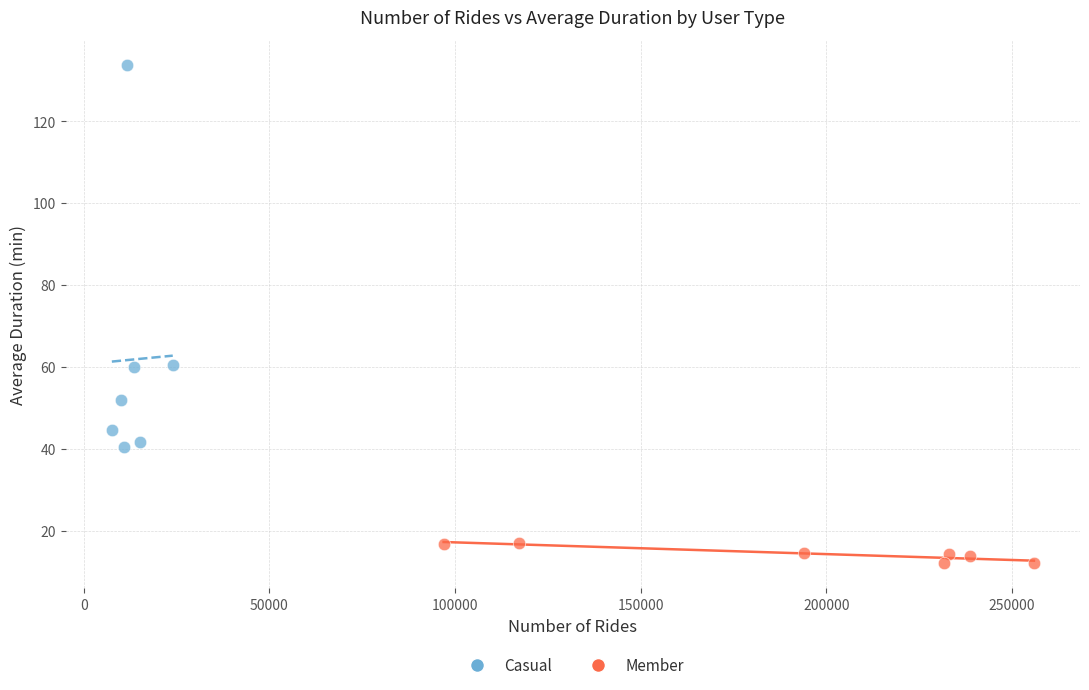

What are all the series names shown in the legend?

Casual, Member